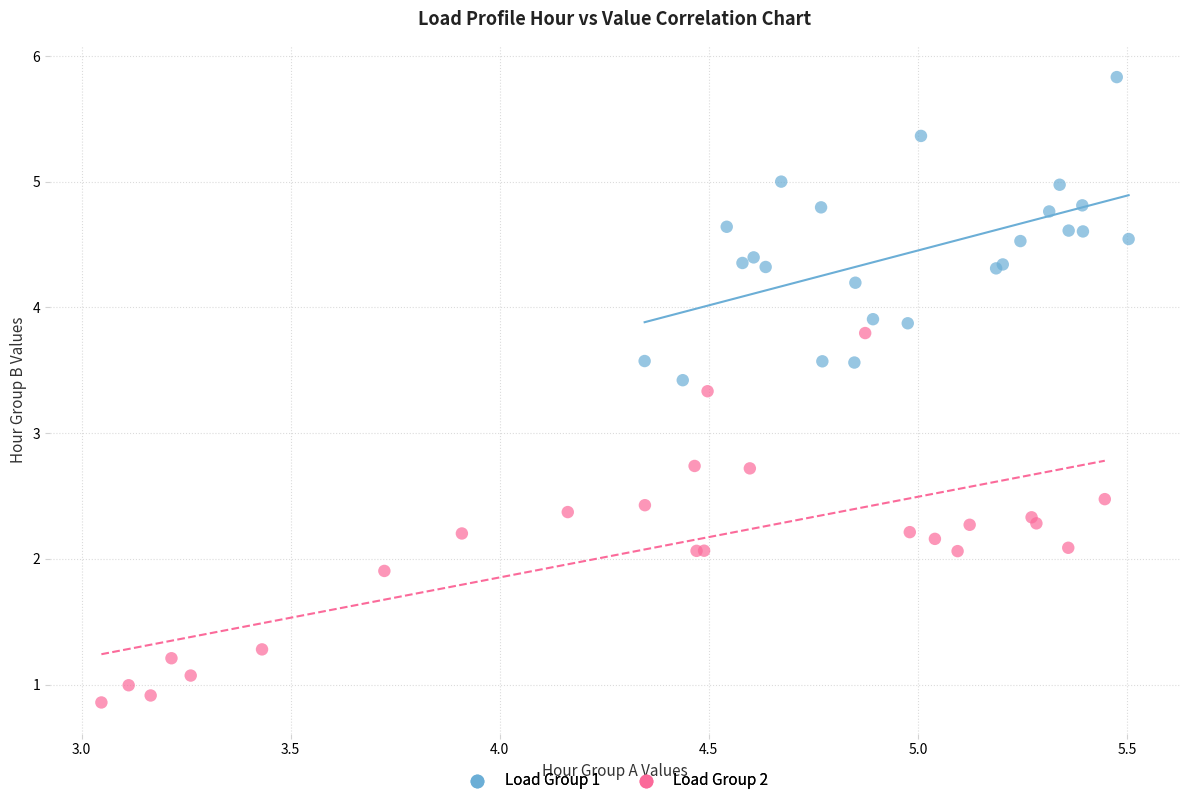

Which series reaches the maximum Y coordinate?

Load Group 1